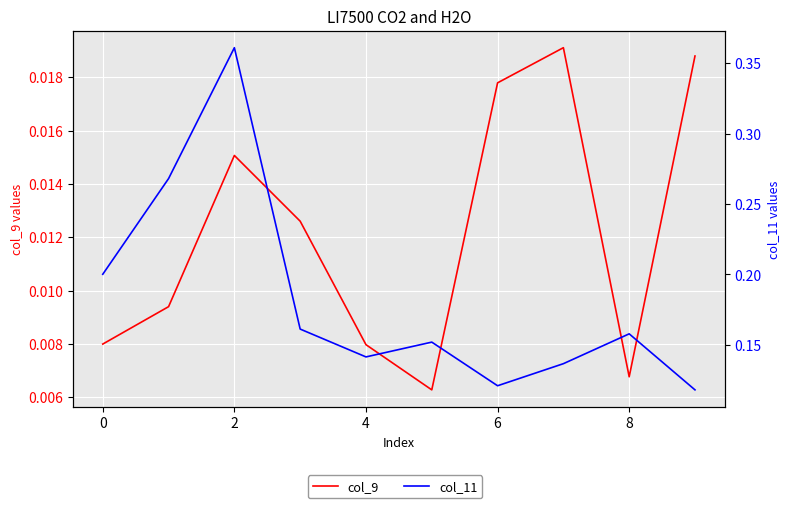

At which category is the sum across all series the highest?

2